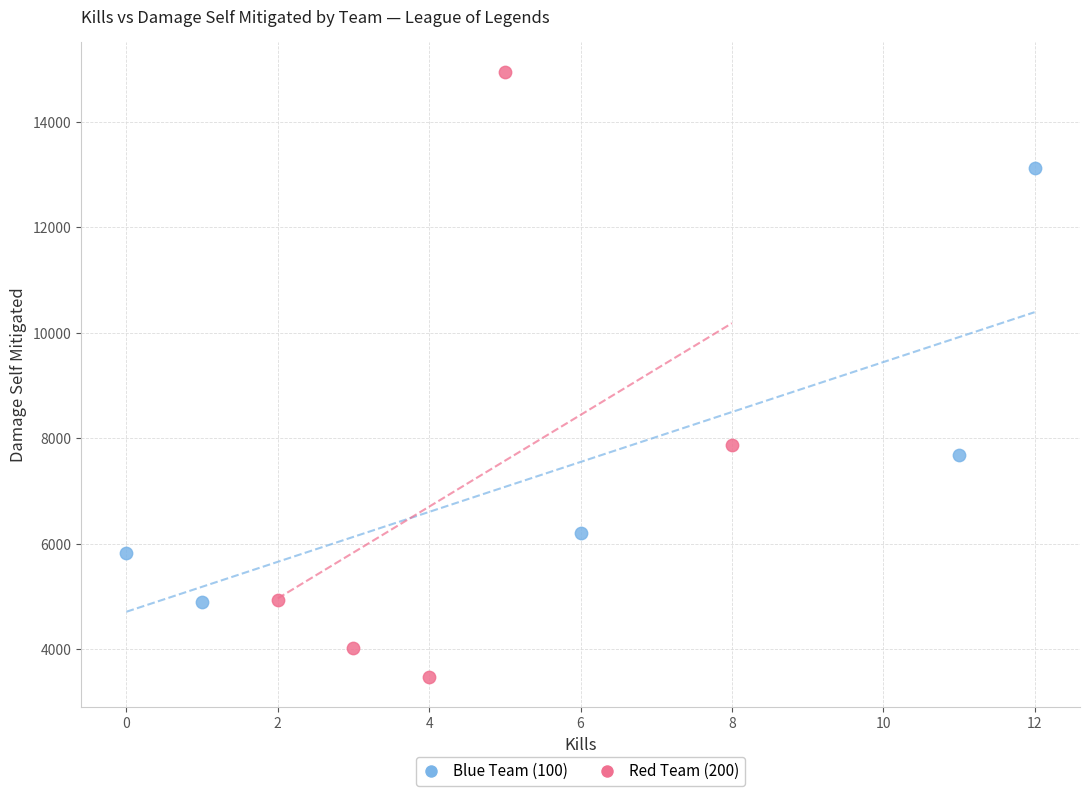

Which series contains the lowest Y value?

Red Team (200)